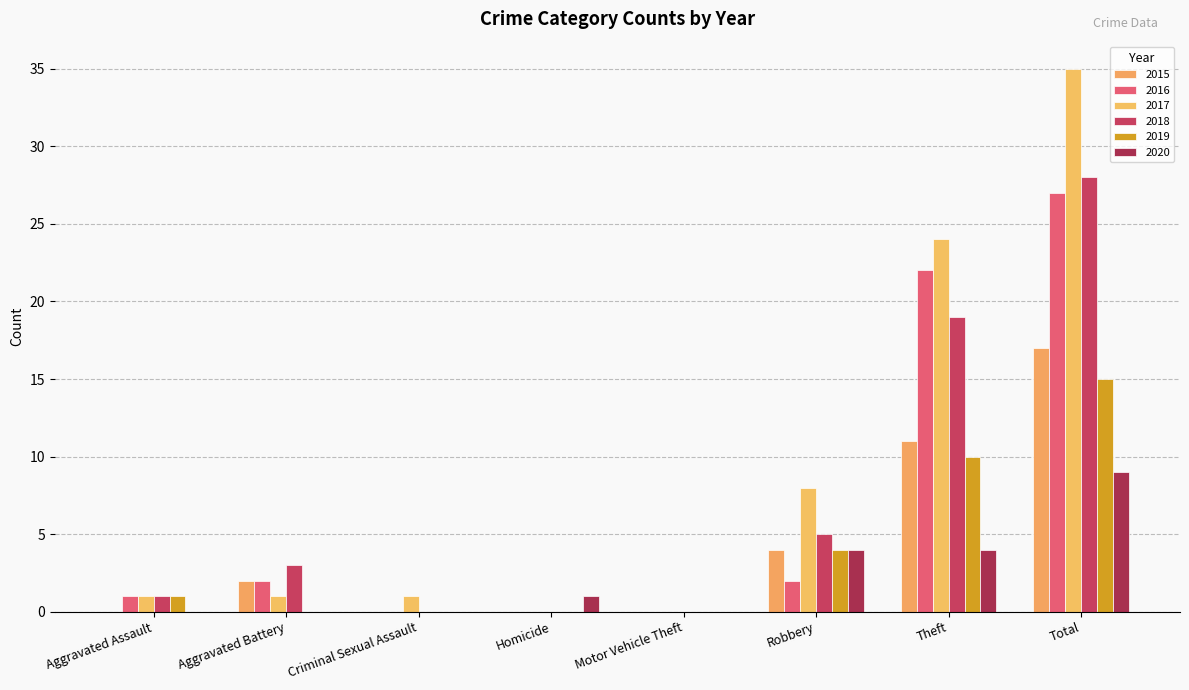

How many groups of bars are there?

8